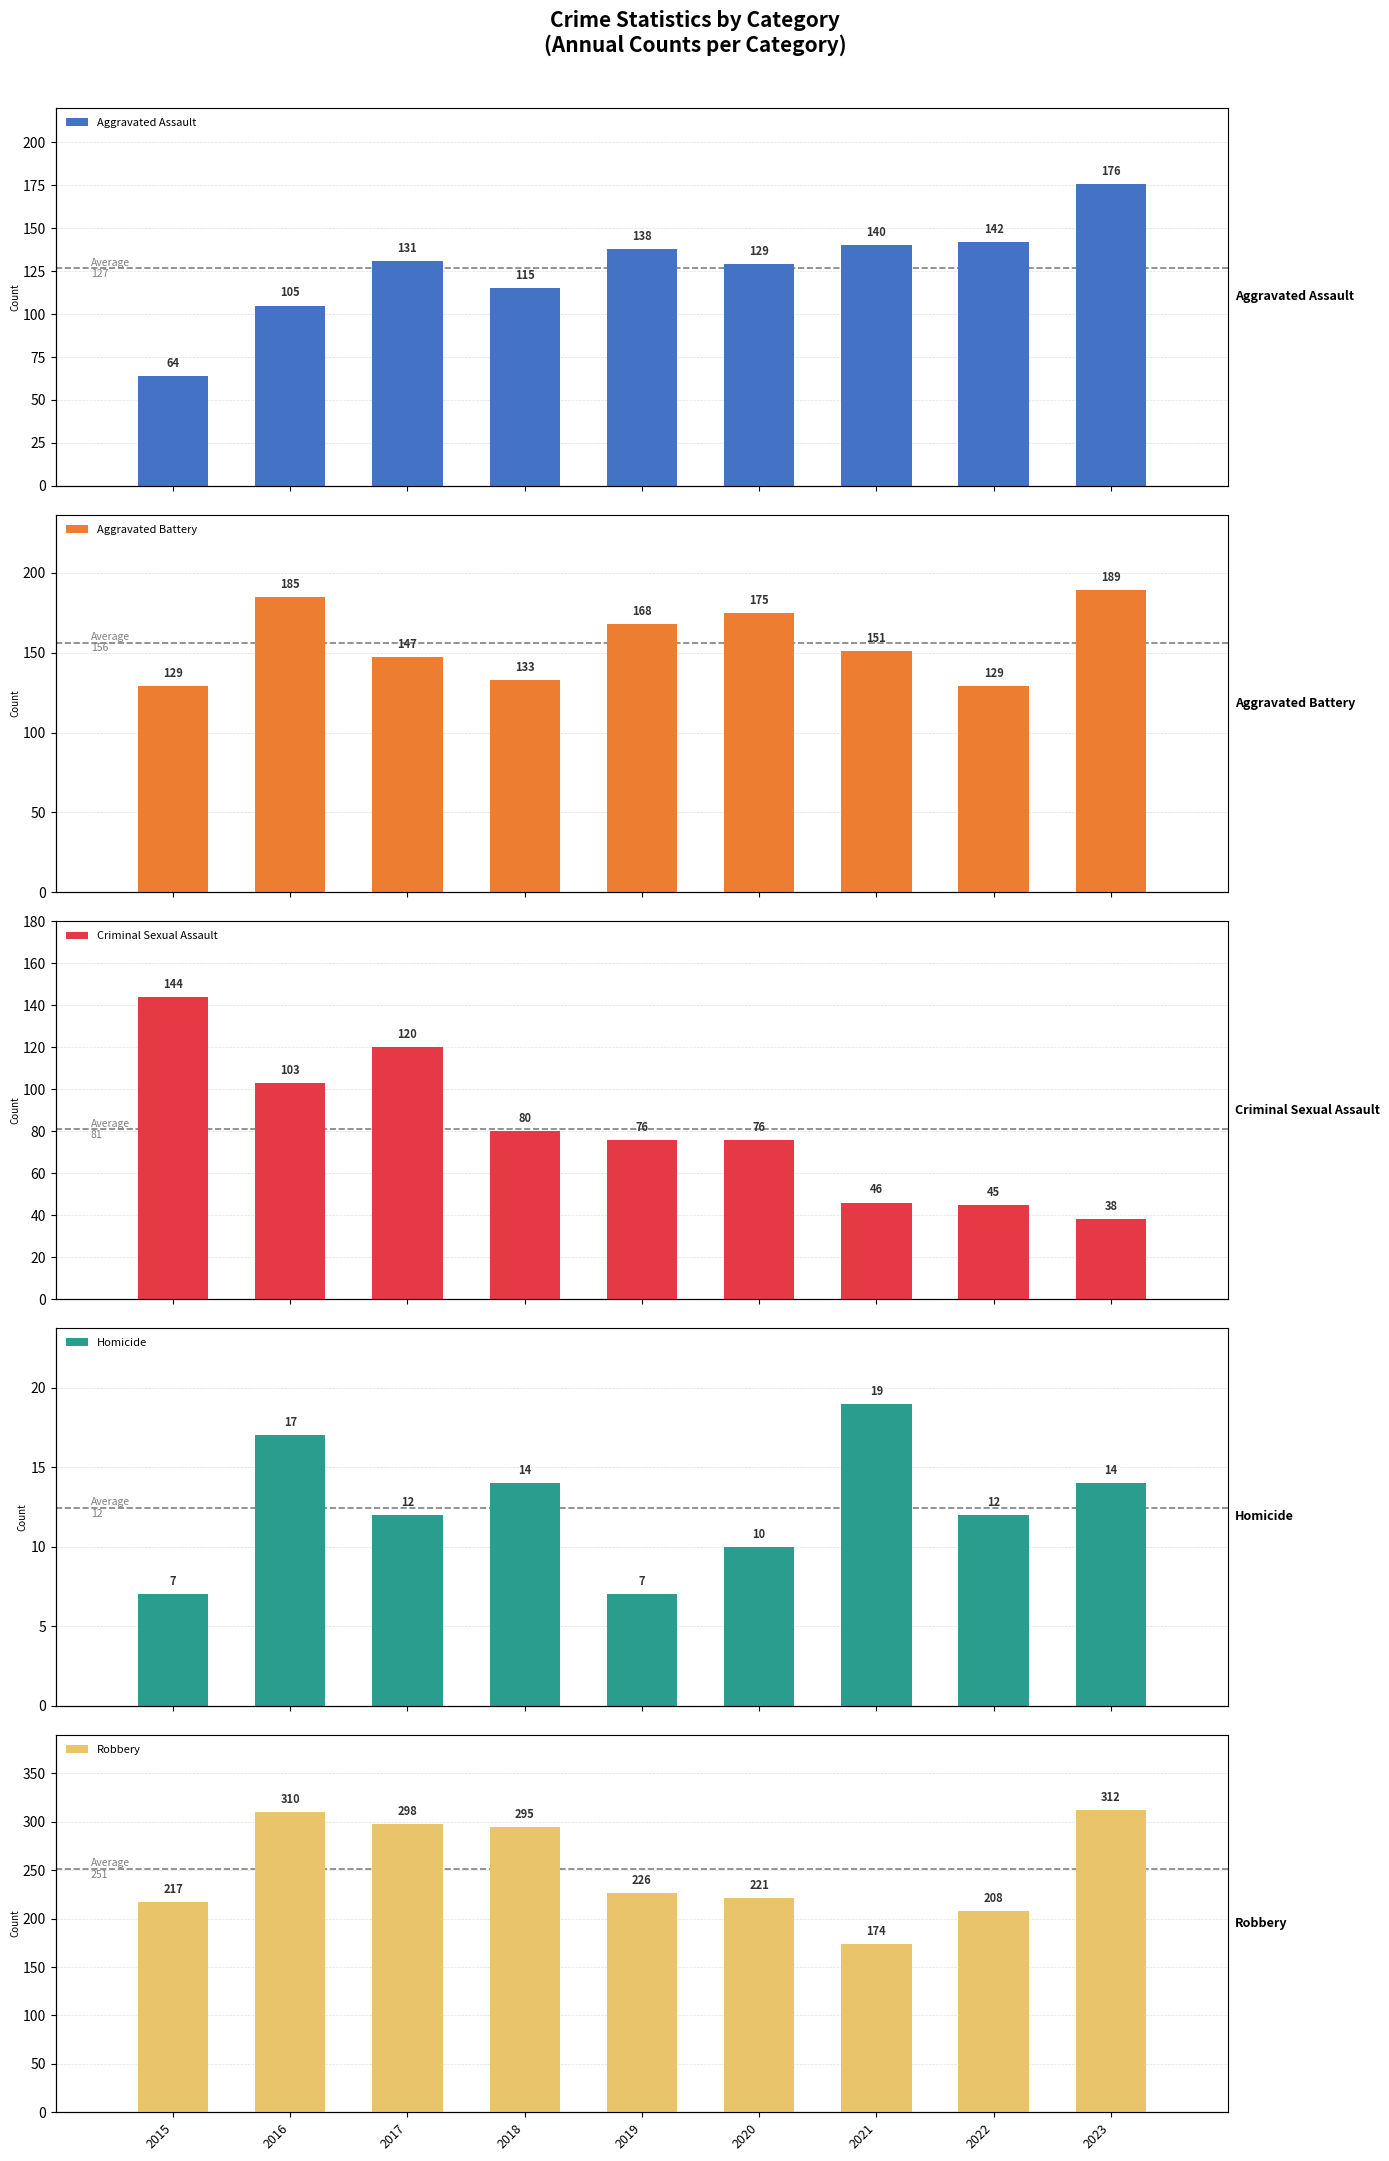

What is the difference between the Aggravated Battery values at 2016 and 2022?

56